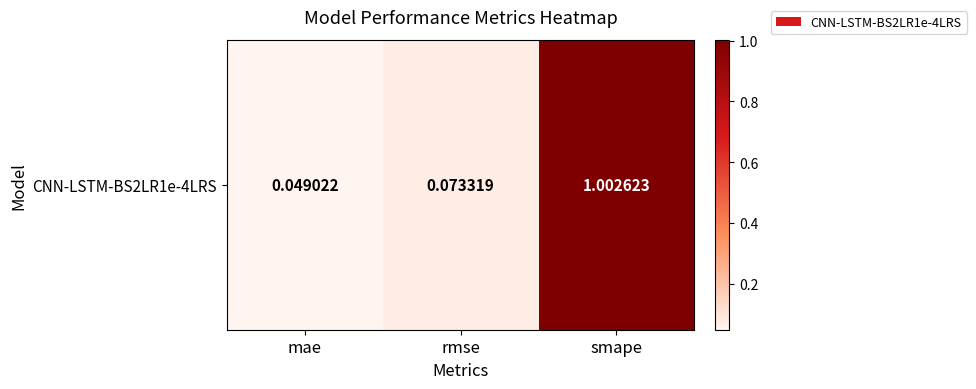

Reading right to left, list all the values displayed in this chart.

1.0	0.1	0.0